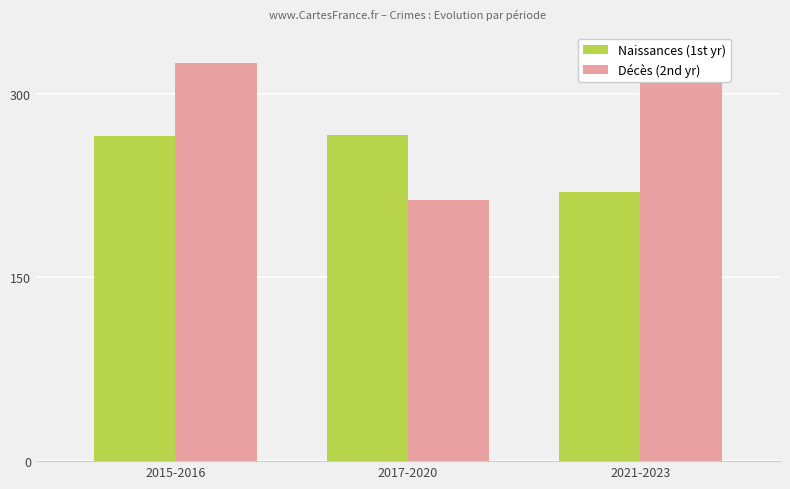

Does the chart contain stacked bars?

No